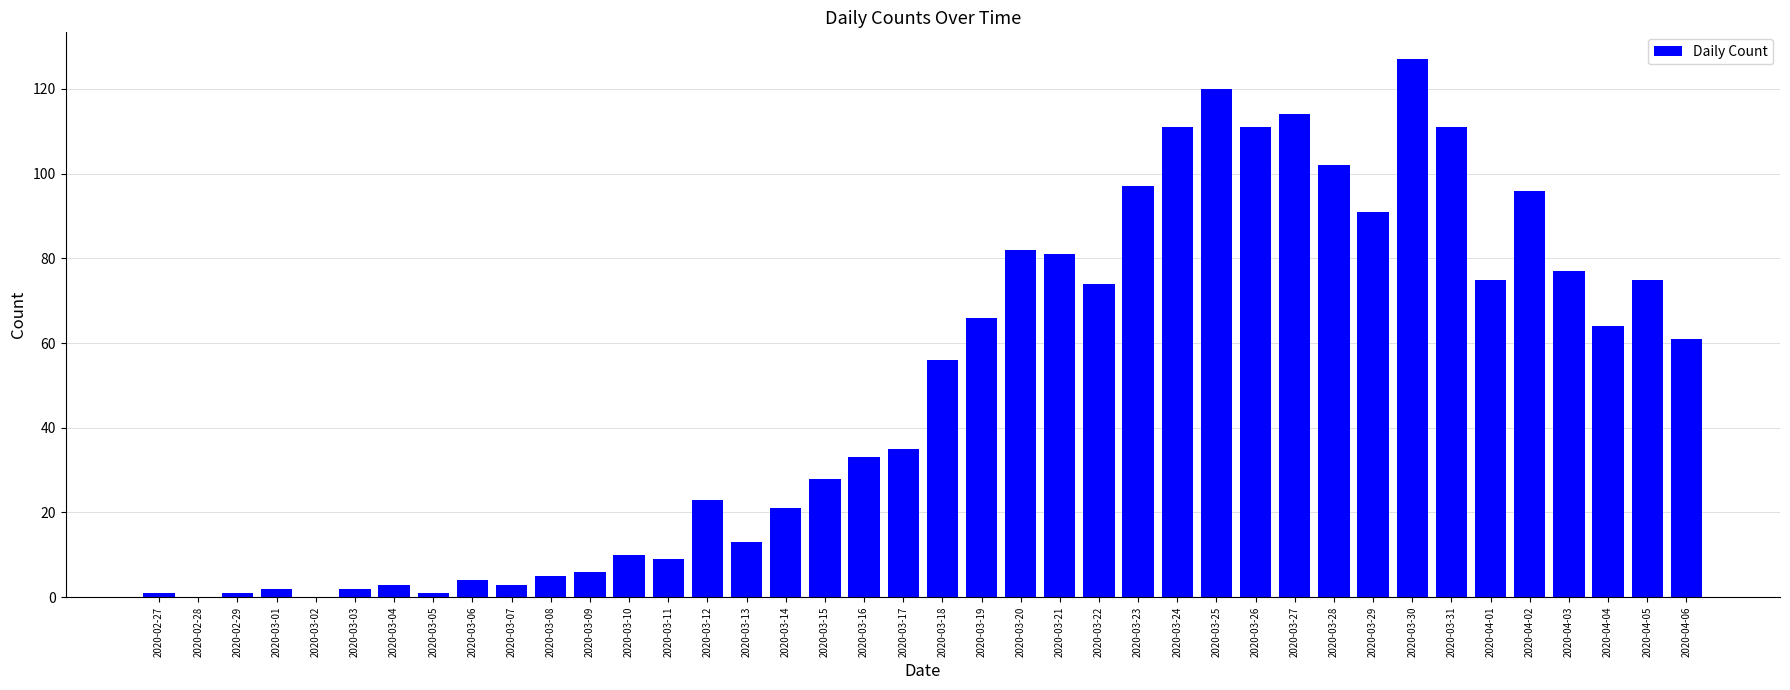

Which has a higher value, 2020-02-28 or 2020-04-01?

2020-04-01